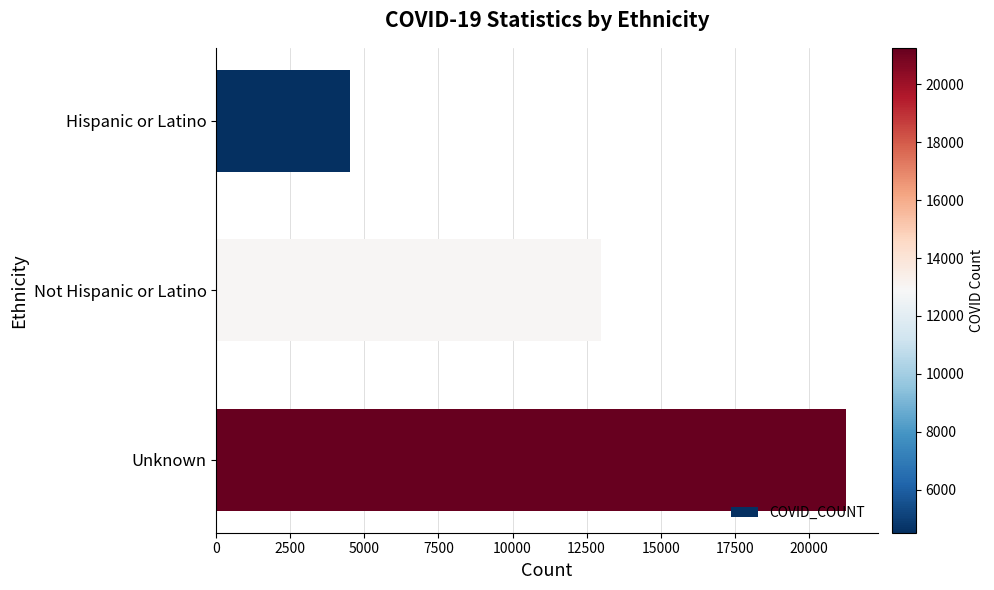

Reading bottom to top, extract all data points from this chart.

Unknown=21262	Not Hispanic or Latino=12976	Hispanic or Latino=4510